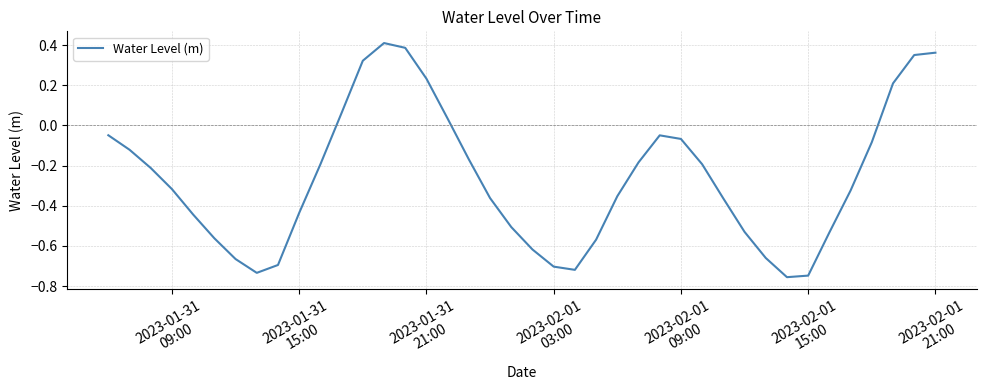

What is the difference between the maximum and minimum values?

1.2